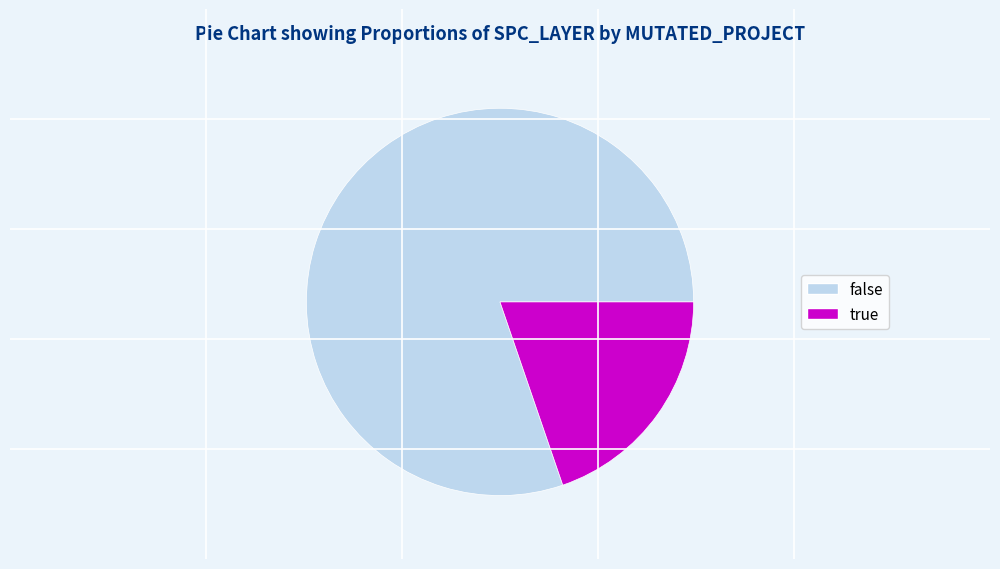

Is it true that true is 20% of the pie?

True